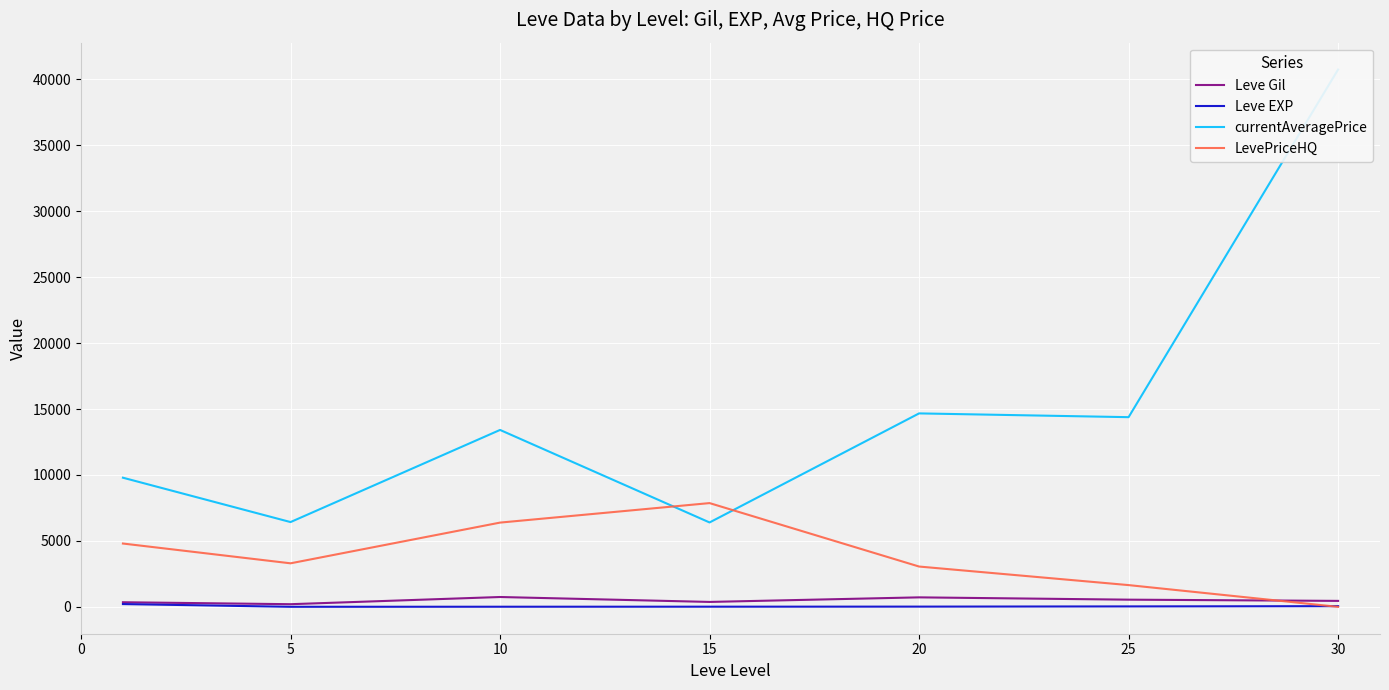

Reading right to left, list all the values displayed in this chart.

Leve Gil: 452.5	545.0	720.0	373.3	746.7	201.7	349.8
Leve EXP: 52.8	33.7	18.0	12.7	9.5	4.8	210.7
currentAveragePrice: 40741.6	14382.9	14668.5	6399.4	13414.6	6428.7	9792.6
LevePriceHQ: 0.0	1649.8	3057.0	7867.4	6388.5	3301.7	4801.4